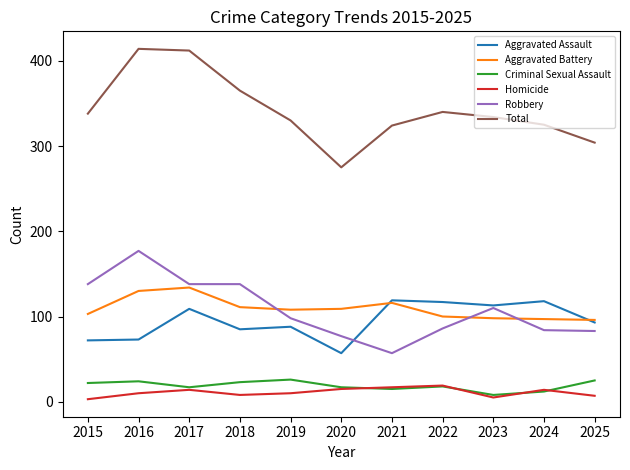

Rank the series at 2015 from highest to lowest value.

Total, Robbery, Aggravated Battery, Aggravated Assault, Criminal Sexual Assault, Homicide